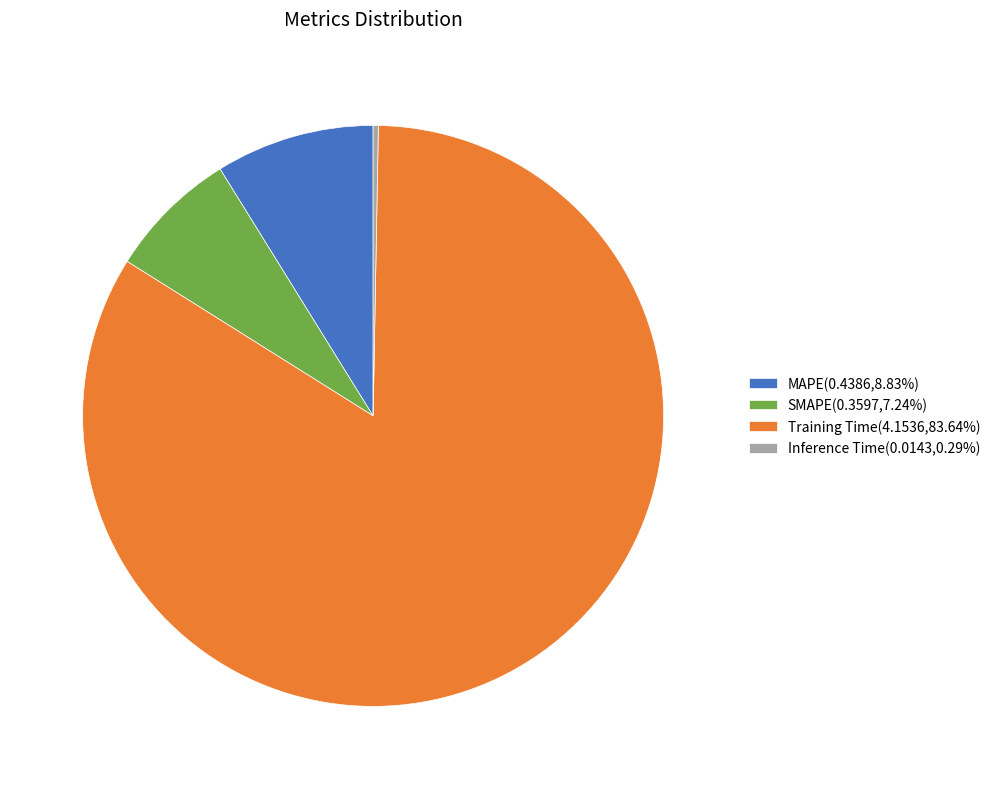

Count the number of slices in the pie.

4